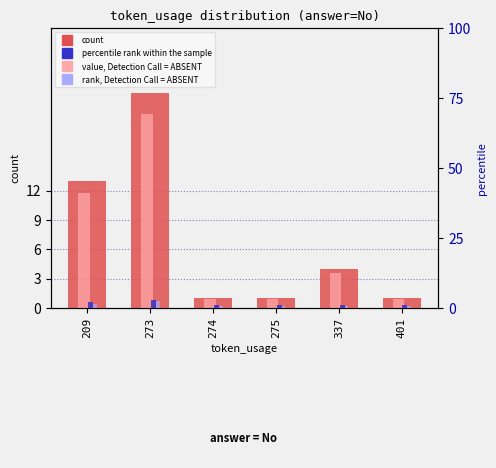

The value of value, Detection Call = ABSENT at 337 is 3.6. True or false?

True